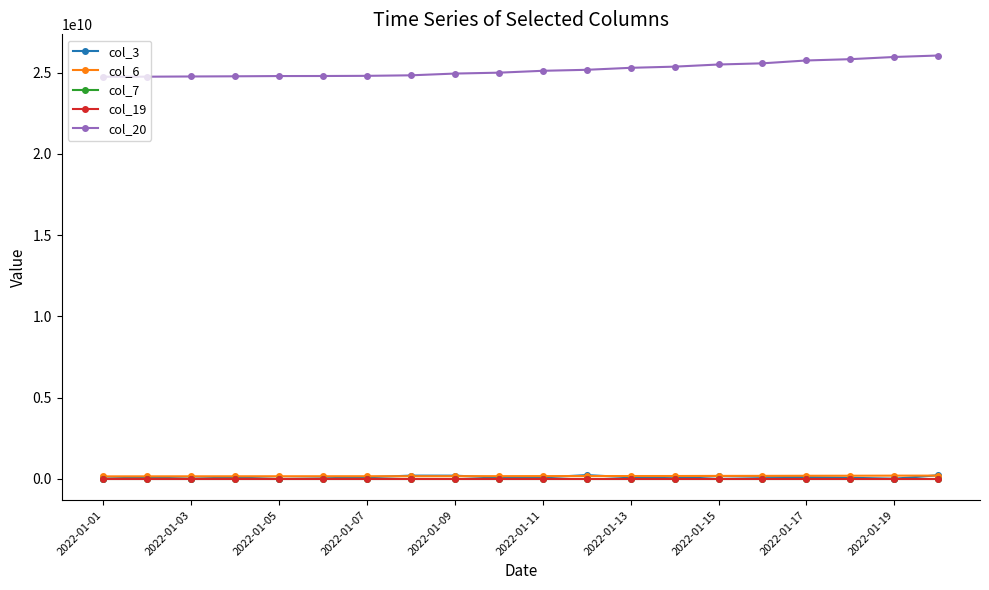

What is the minimum value shown in the chart?

13361